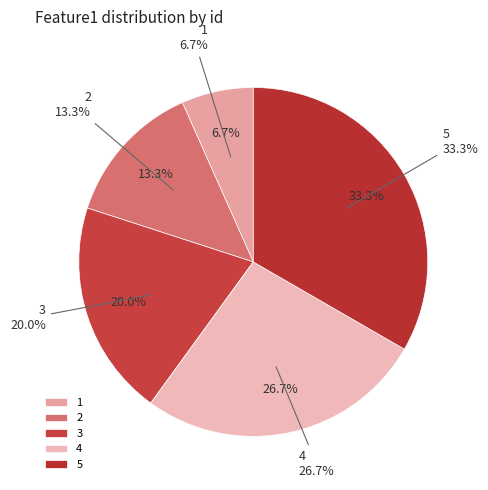

What percentage is the 4 slice, to the nearest percent?

27%